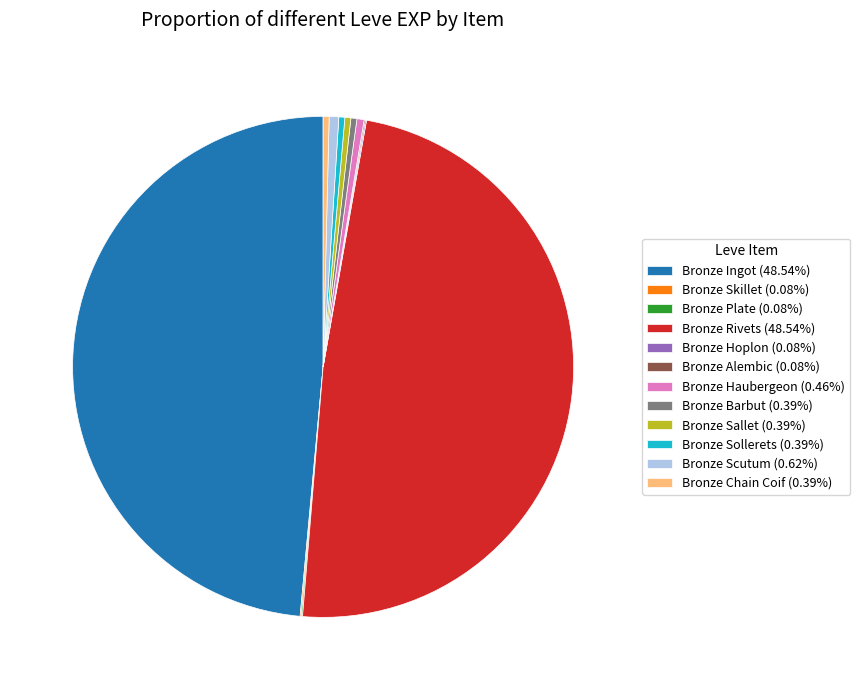

Approximately how many times larger is the value at Bronze Rivets (48.54%) compared to Bronze Sollerets (0.39%)?

126.0